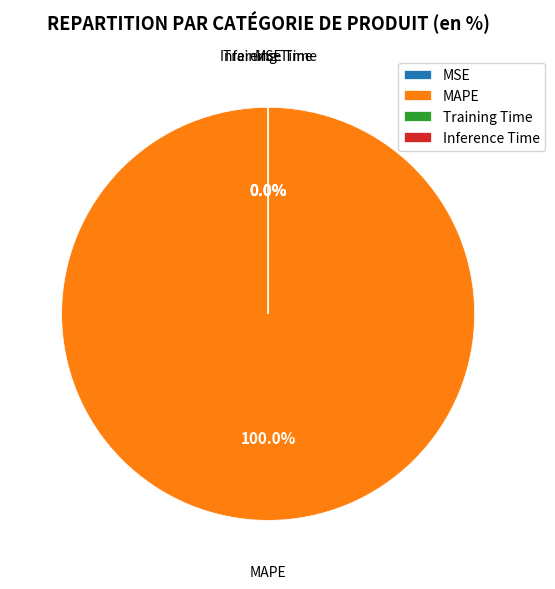

Which slice is the largest?

MAPE